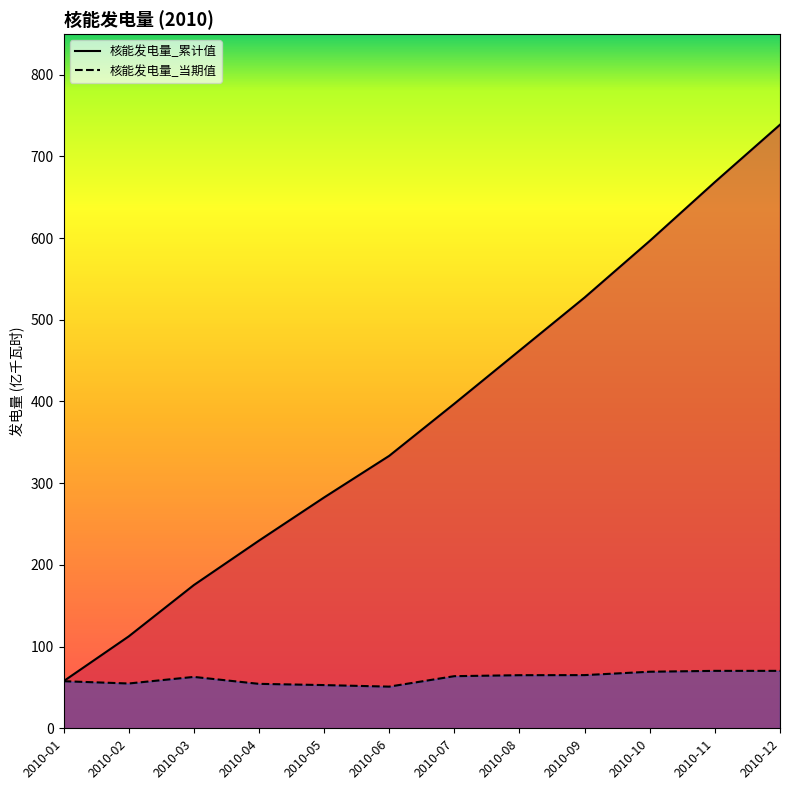

True or false: 核能发电量_累计值 and 核能发电量_当期值 cross at least once.

False